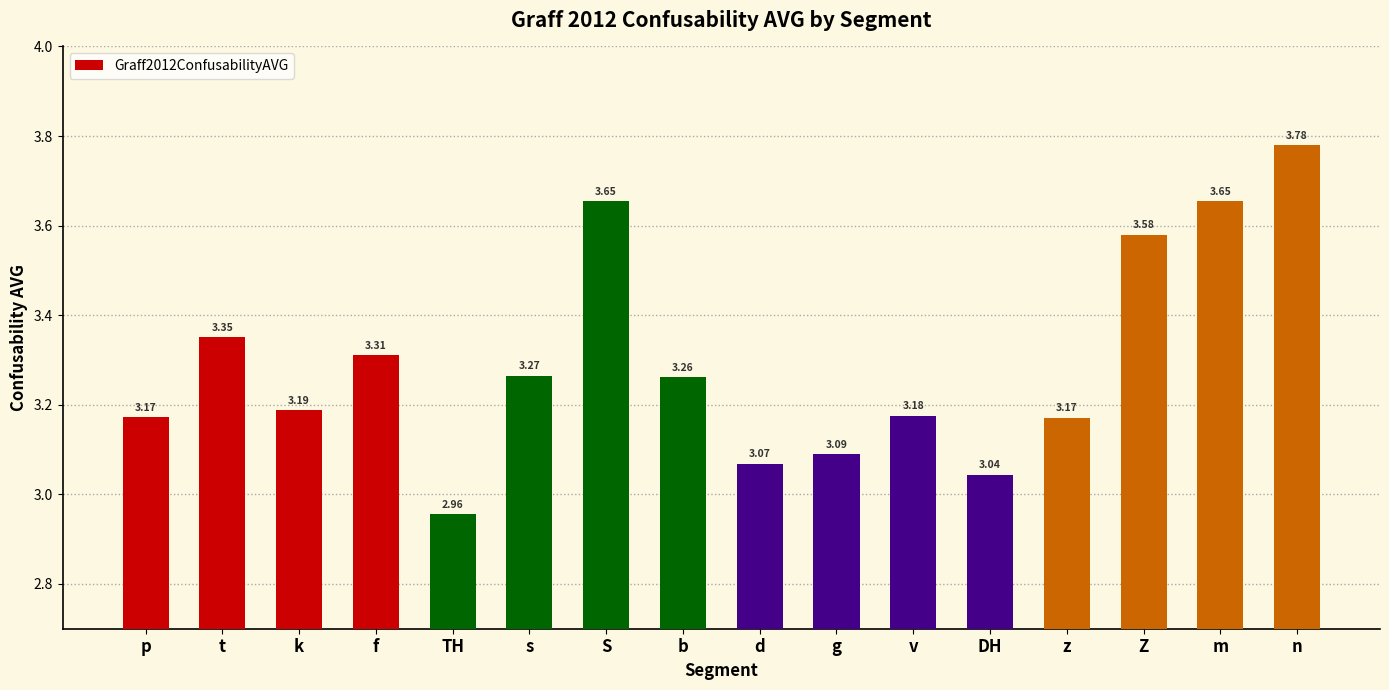

What is the label of the 8th bar from the right?

d